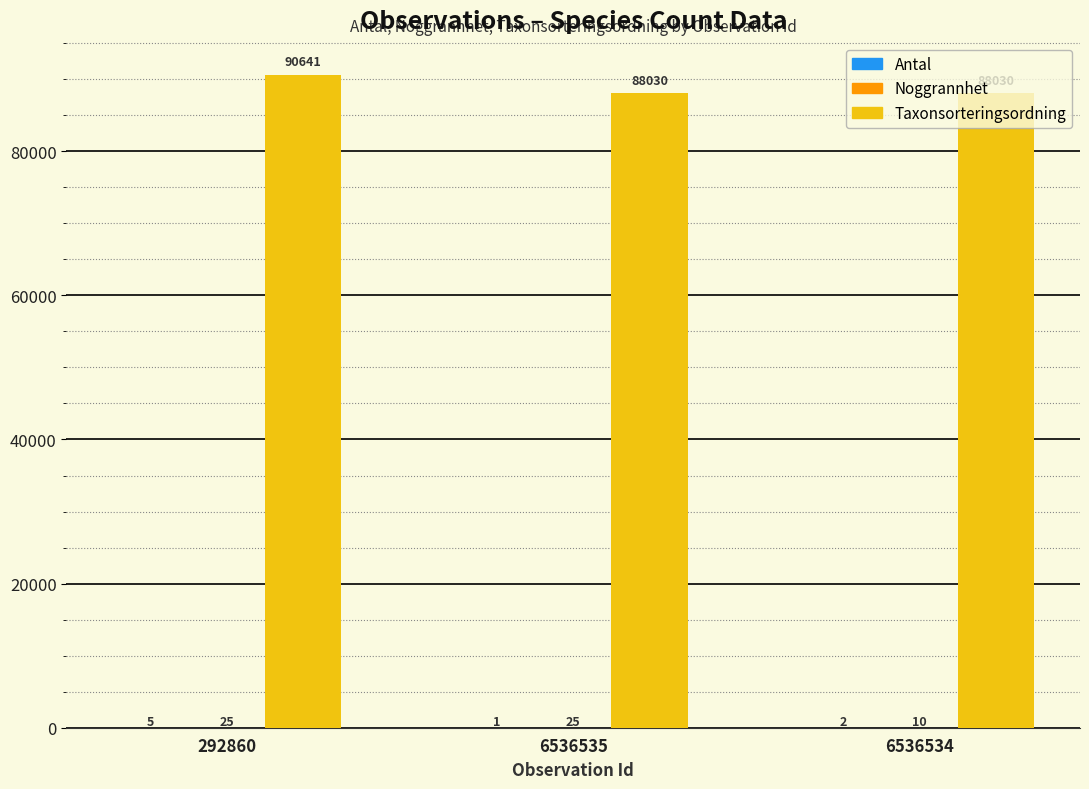

How many categories are shown in the chart?

3